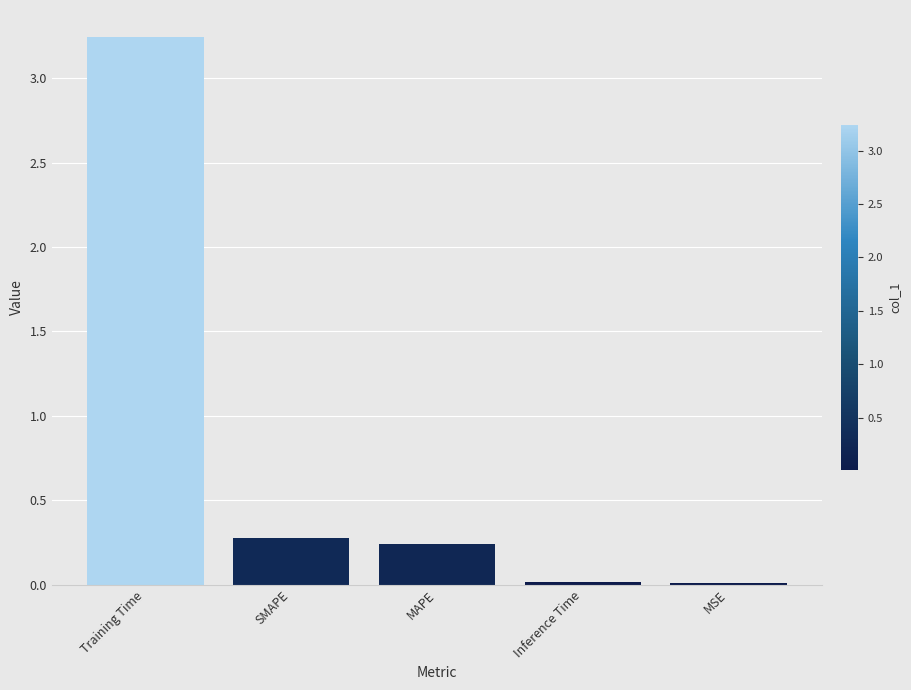

What is the sum of all values?

3.8